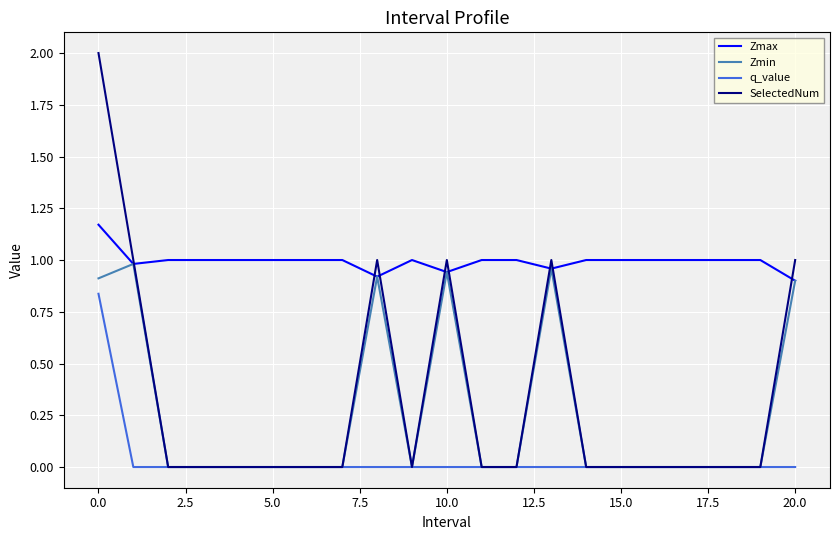

How many times do SelectedNum and Zmax cross each other?

8